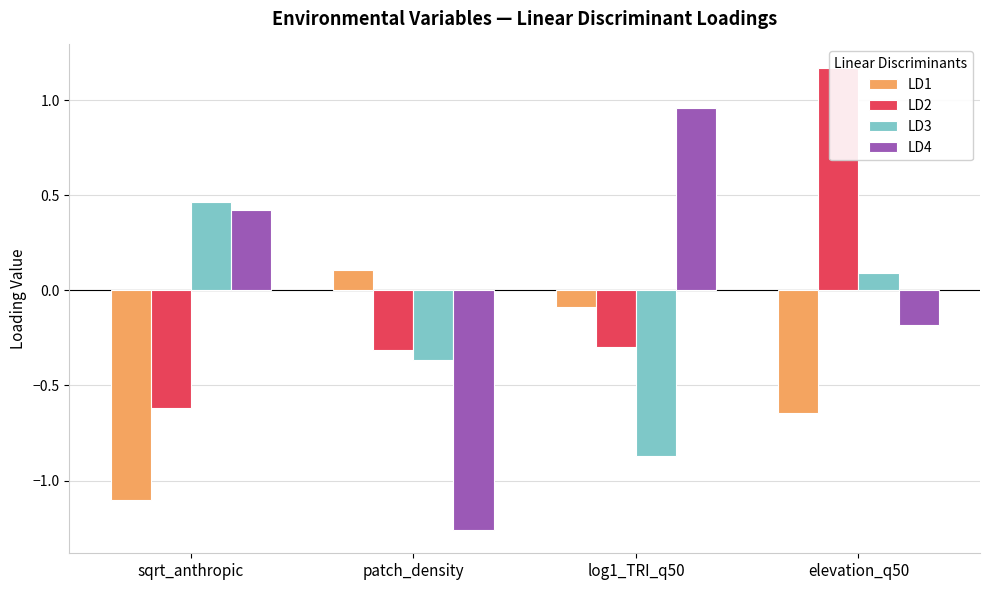

How many bars are there in each group?

4